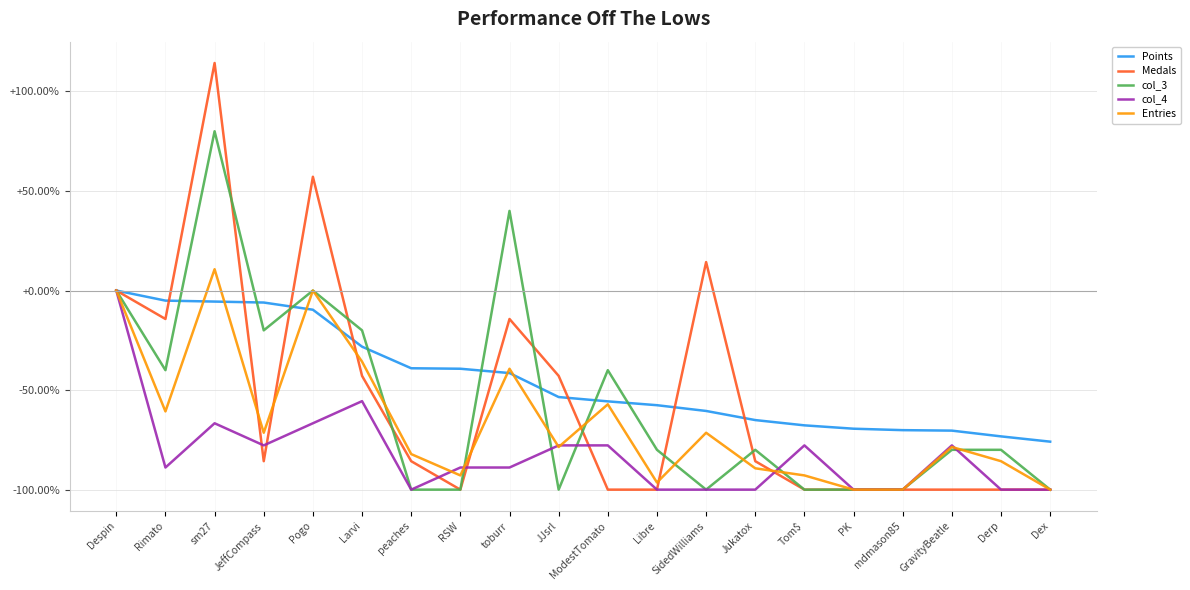

Is the value of col_3 at SidedWilliams greater than the value of Points at Larvi?

No